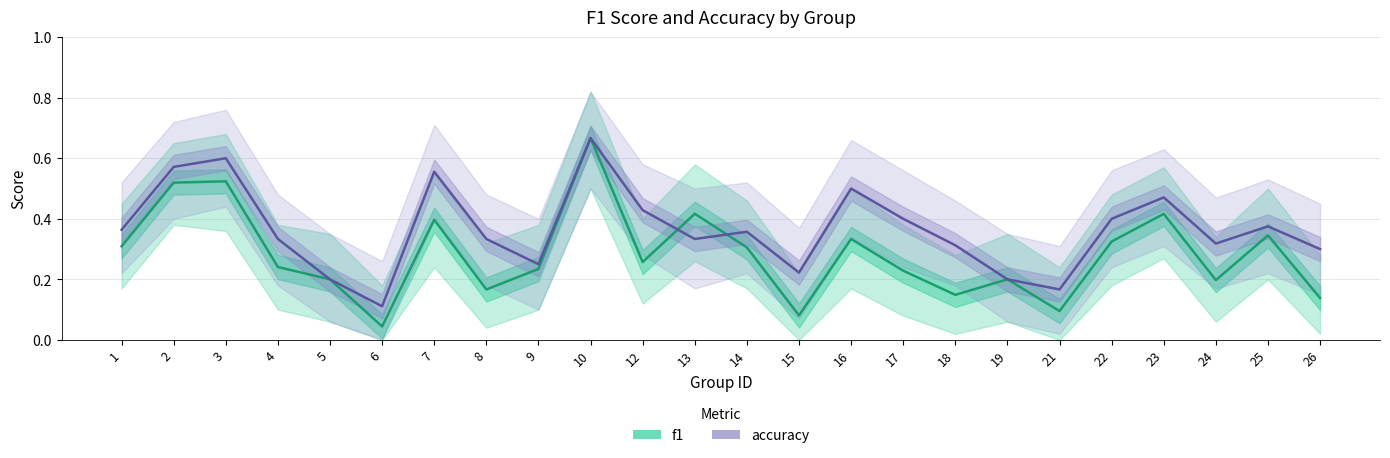

What is the difference between the maximum and minimum values in the f1 series?

0.6